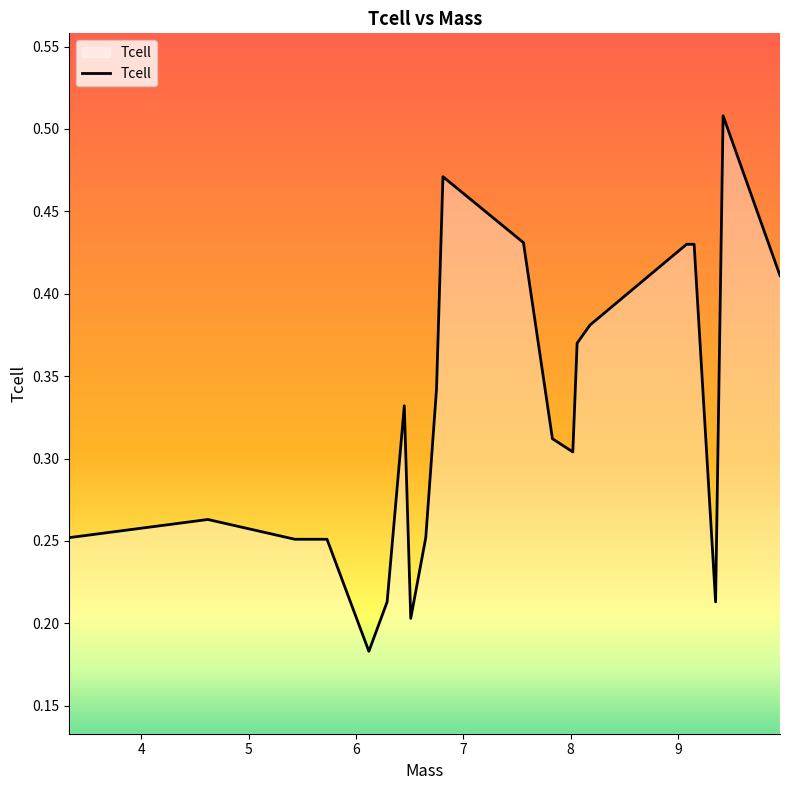

How many categories are shown in the chart?

21